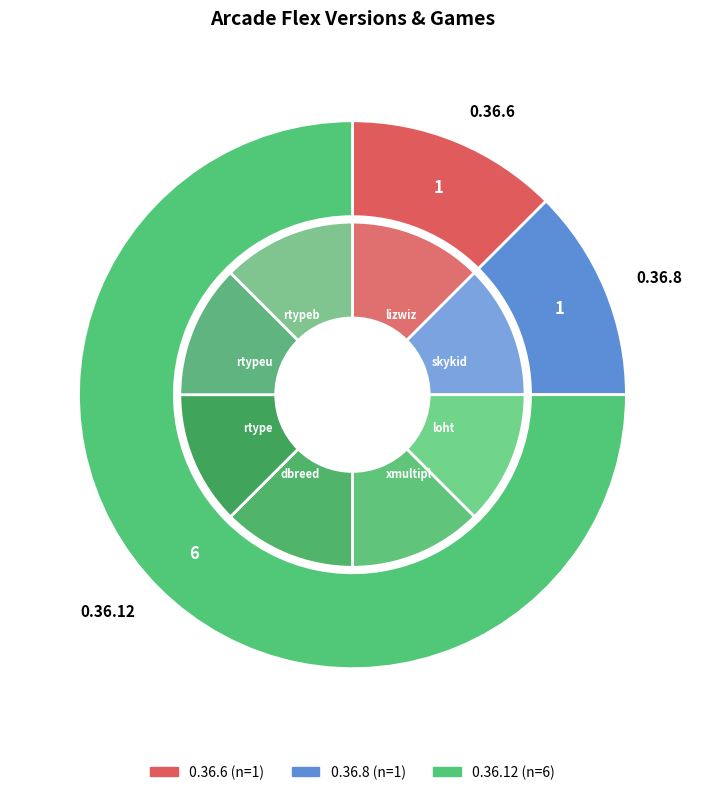

How many slices are in this pie chart?

3